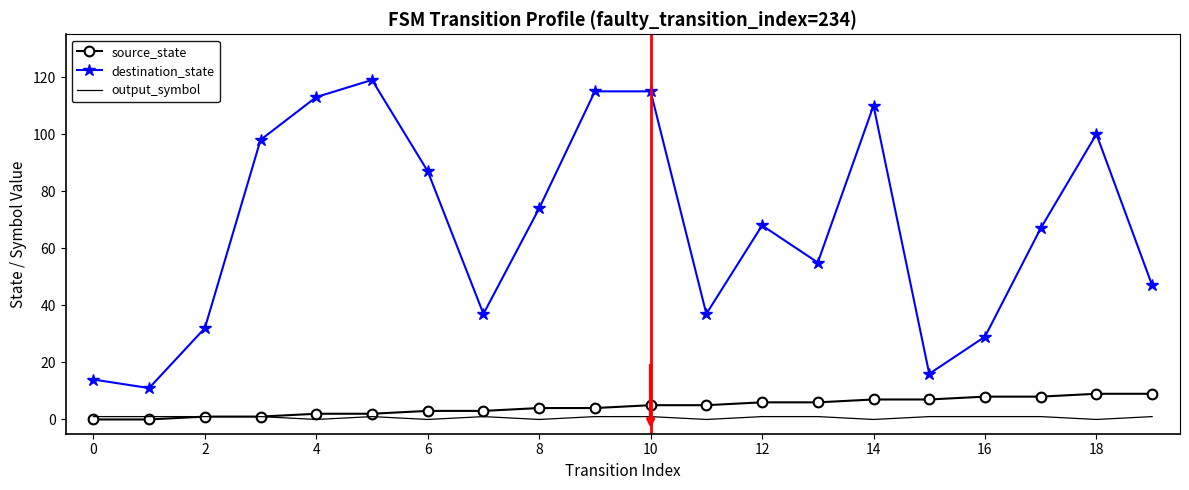

What are all the series names shown in the legend?

source_state, destination_state, output_symbol